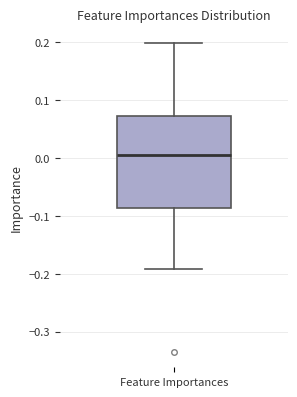

Transcribe this box plot: give where the median line is, the range the box spans, and where the two whiskers end, as read against the y-axis. The values are not printed on the chart, so give them approximately, as read against the axis.

median 0.00, box -0.09 to 0.07, whiskers -0.19 to 0.20